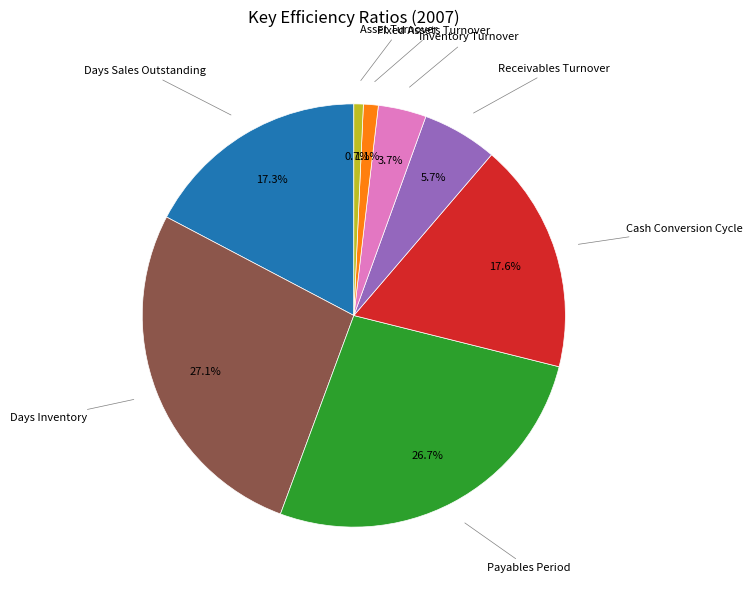

Does any single category account for the majority?

No